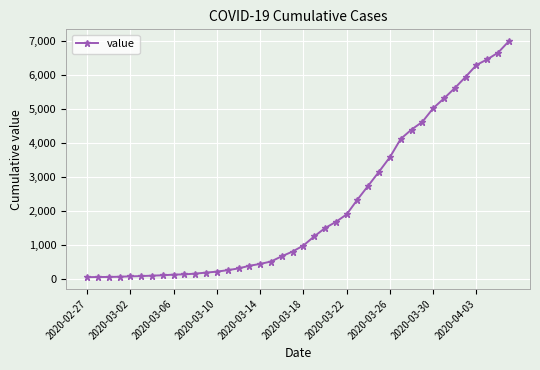

What is the average value?

2142